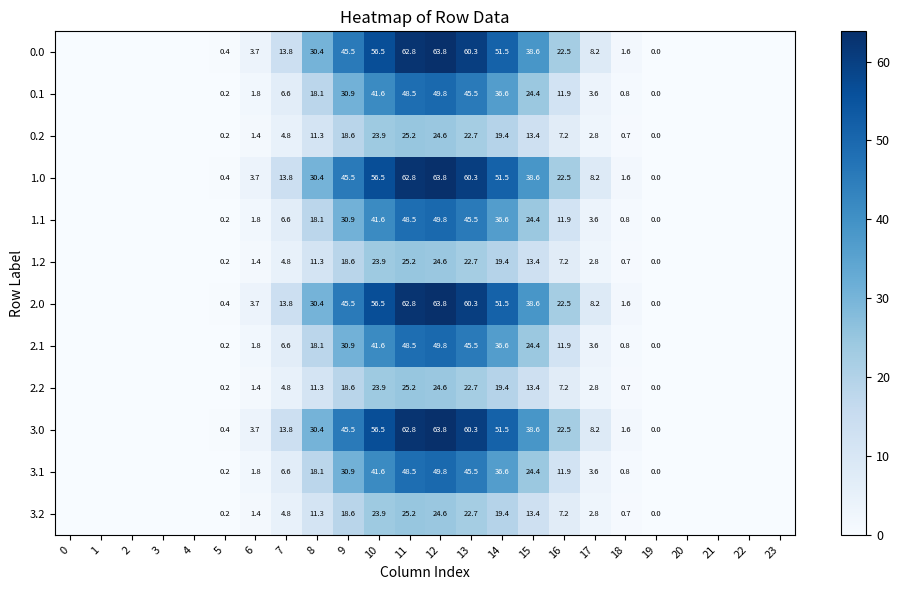

Which has a higher value, 17 or 8?

8